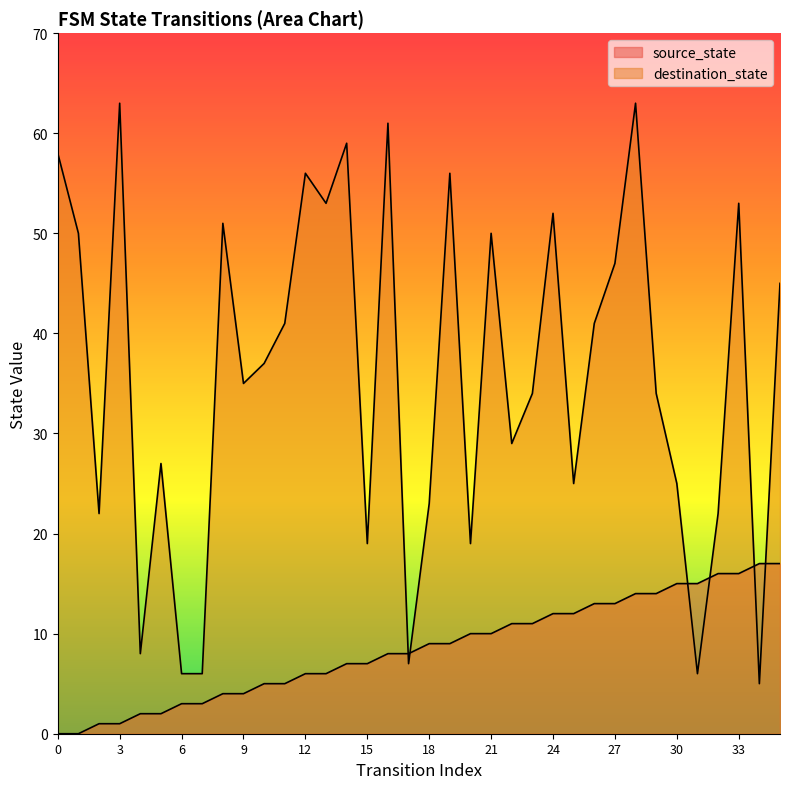

What is the value of the destination_state point at the 3rd from the left?

22